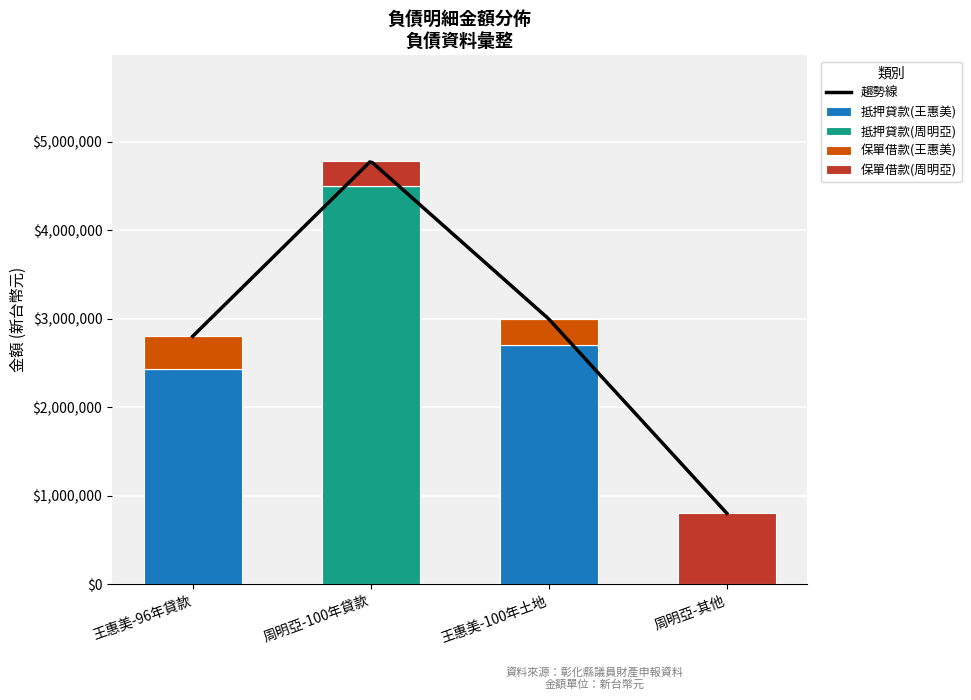

What is the maximum value for 抵押貸款(王惠美)?

2700000